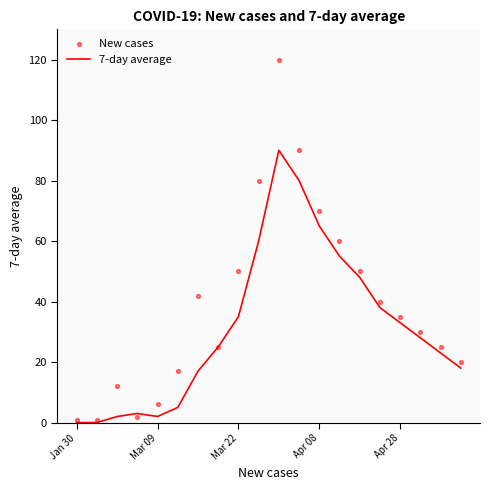

Is the value of New cases at 11 greater than the value of 7-day average at 17?

Yes